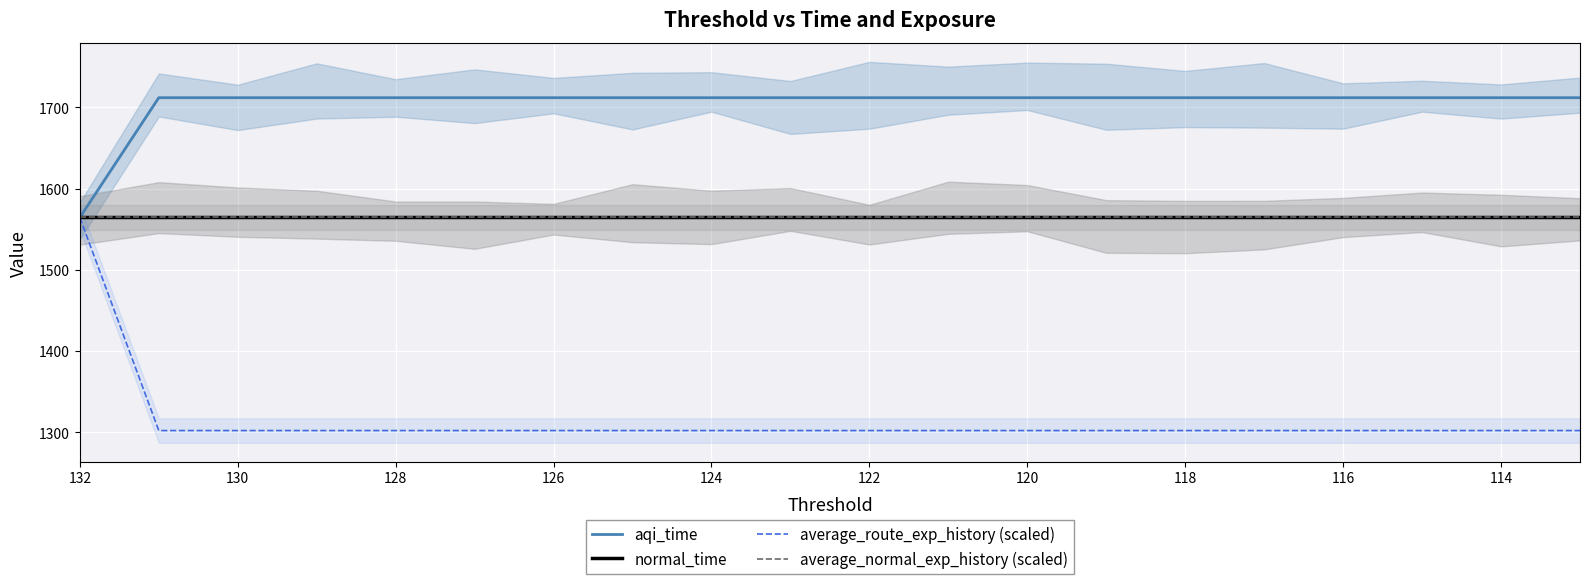

How many lines are shown in the chart?

4